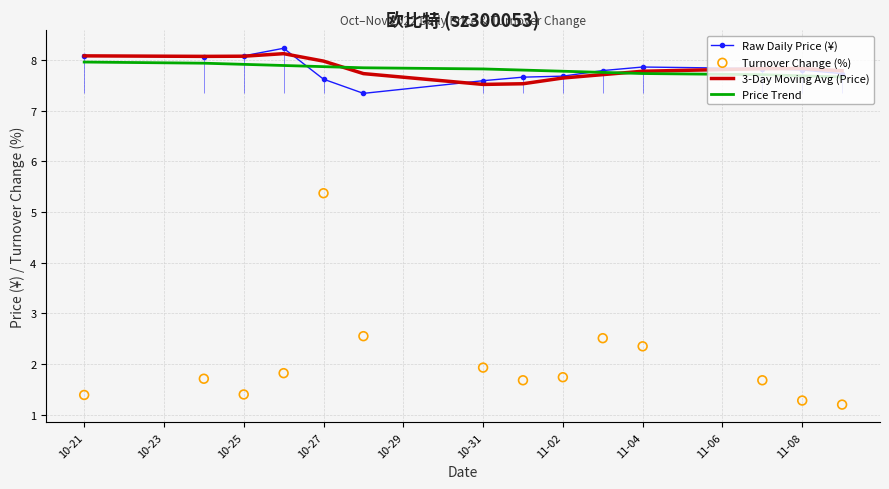

The value of Raw Daily Price (¥) at 11-08 is 2.2. True or false?

False